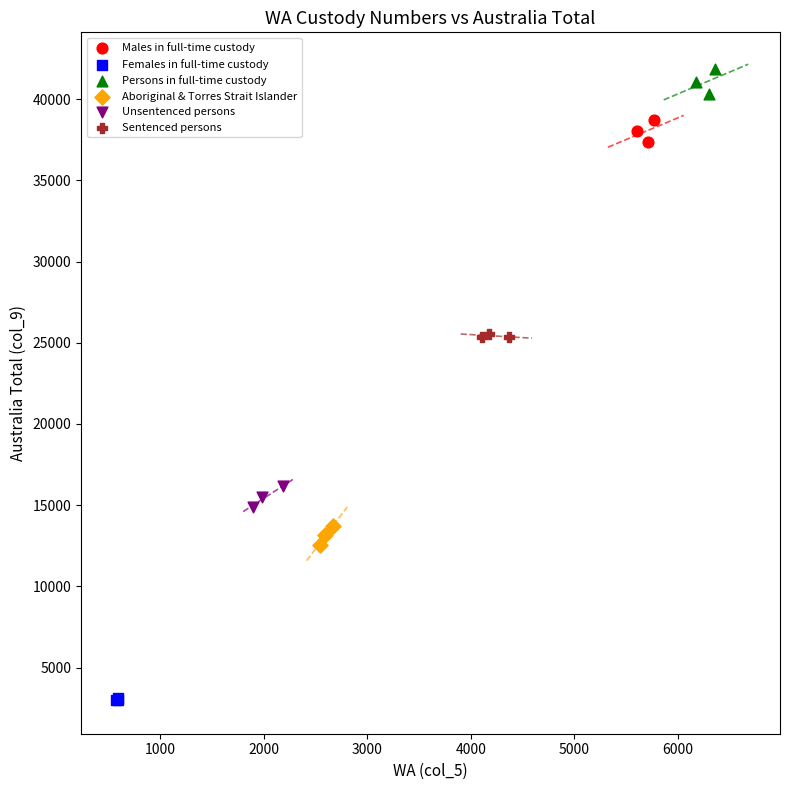

What are all the series names shown in the legend?

Males in full-time custody, Females in full-time custody, Persons in full-time custody, Aboriginal & Torres Strait Islander, Unsentenced persons, Sentenced persons